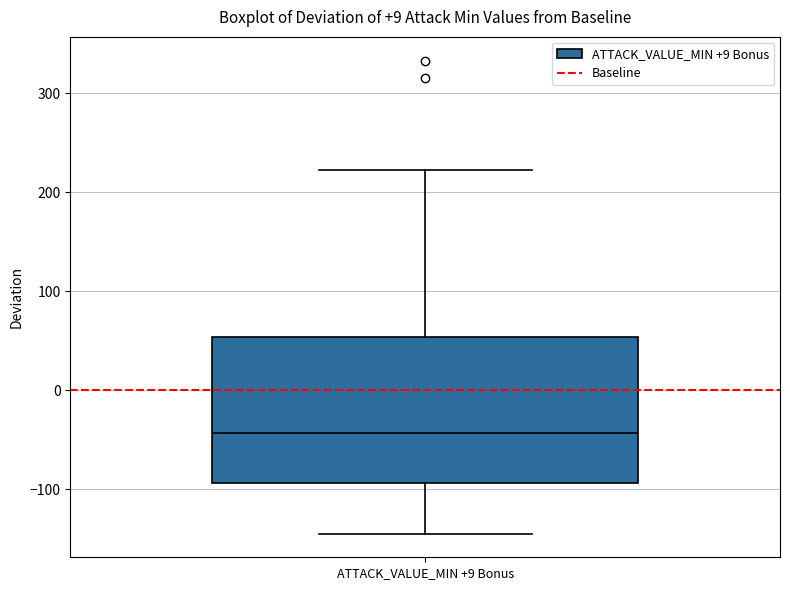

Where does the median line of the box for ATTACK_VALUE_MIN +9 Bonus sit on the y-axis? The values are not printed on the chart, so give them approximately, as read against the axis.

-40